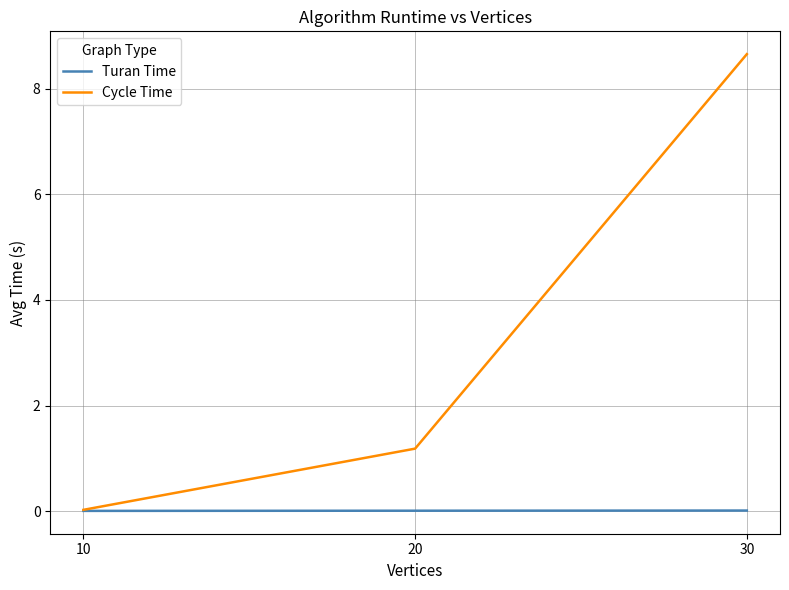

True or false: Cycle Time has a value of 5.3 at 30.

False